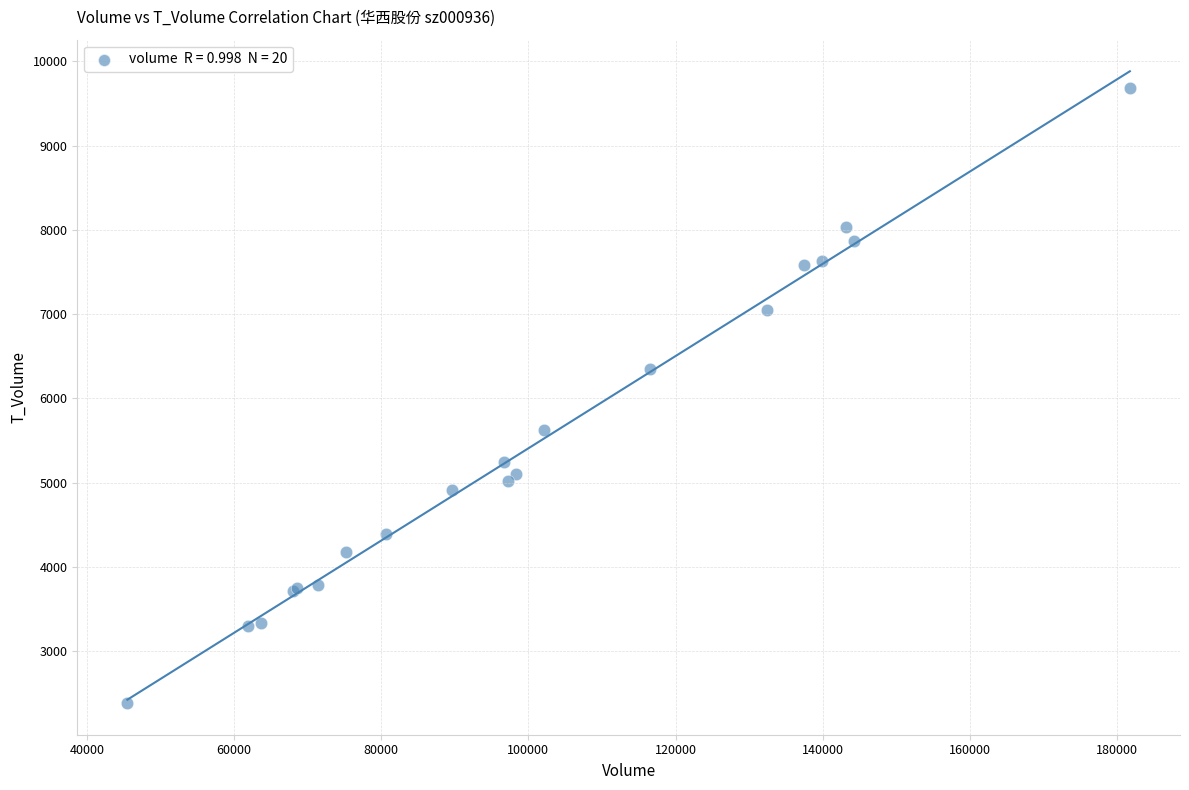

What Y value in the scatter plot is closest to 6036?

6353